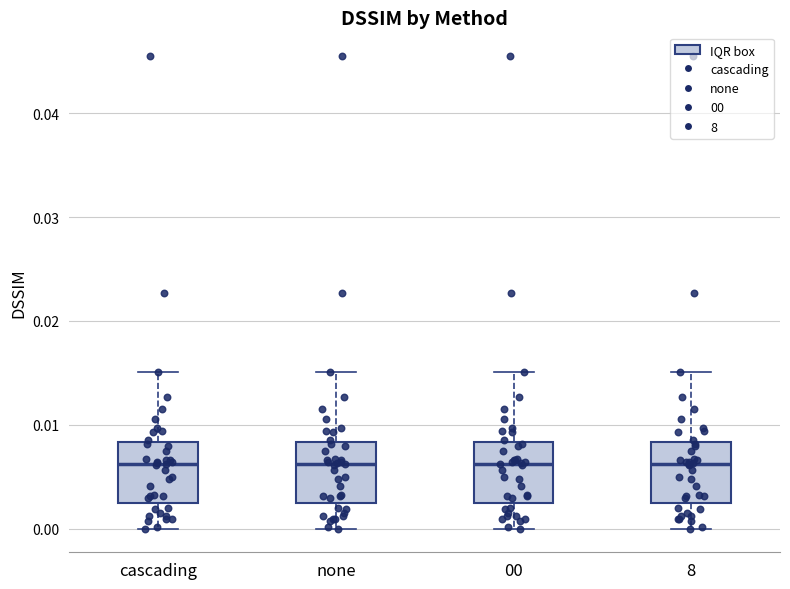

Reading left to right, transcribe this box plot: for each box, give where its median line is, the range the box spans, and where its two whiskers end, as read against the y-axis. The values are not printed on the chart, so give them approximately, as read against the axis.

cascading: median 0.006, box 0.003 to 0.008, whiskers 0.000 to 0.015
none: median 0.006, box 0.003 to 0.008, whiskers 0.000 to 0.015
00: median 0.006, box 0.003 to 0.008, whiskers 0.000 to 0.015
8: median 0.006, box 0.003 to 0.008, whiskers 0.000 to 0.015